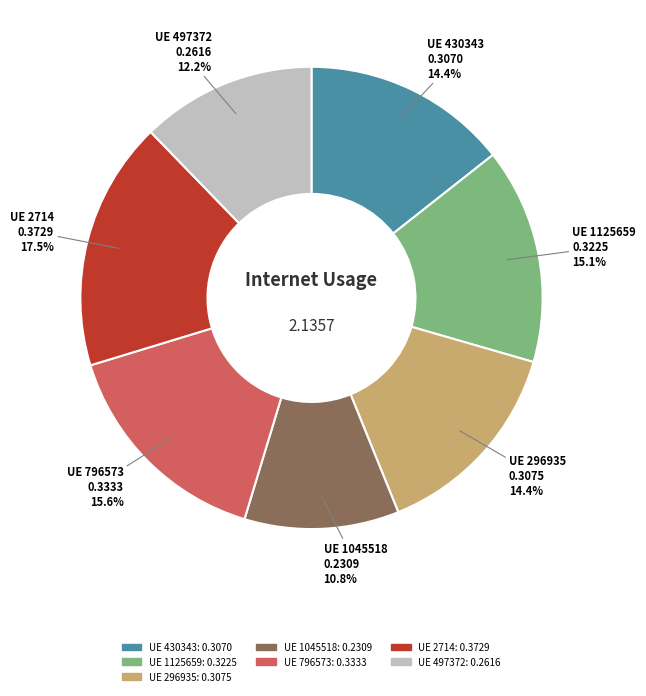

Is there any slice that represents more than half of the pie?

No